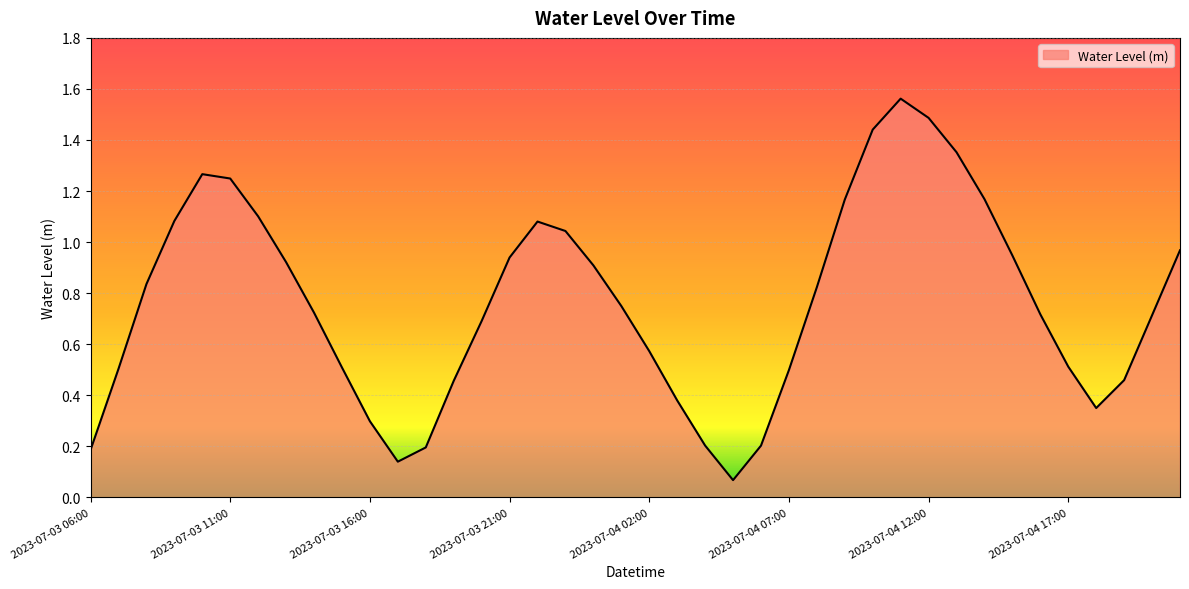

What is the difference between the maximum and minimum values?

1.5